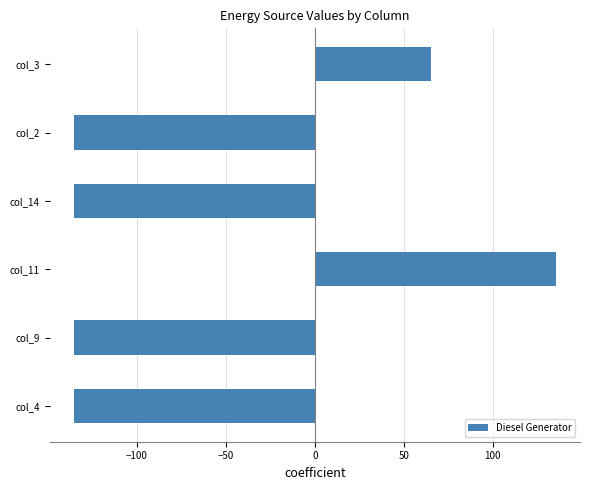

How many values are below -135?

4